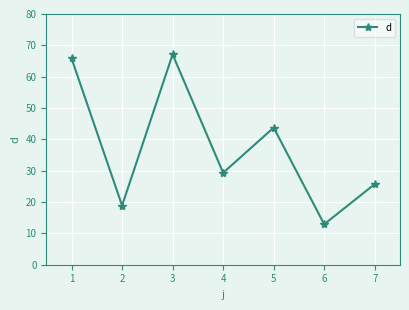

What is the difference between the maximum and minimum values?

54.2